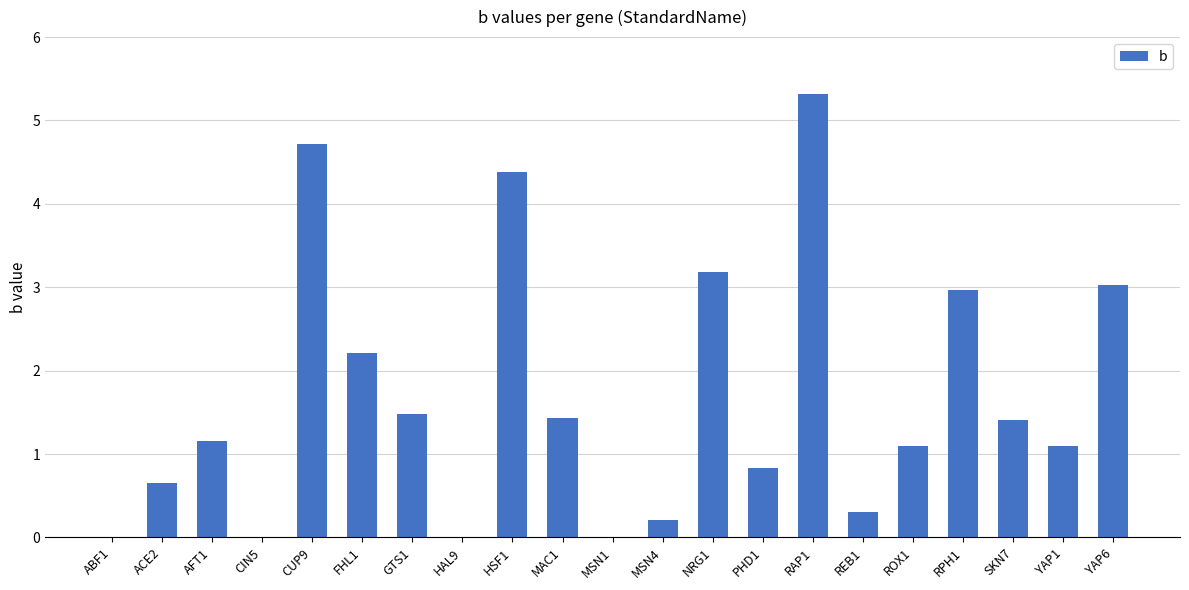

What is the greatest value displayed?

5.3